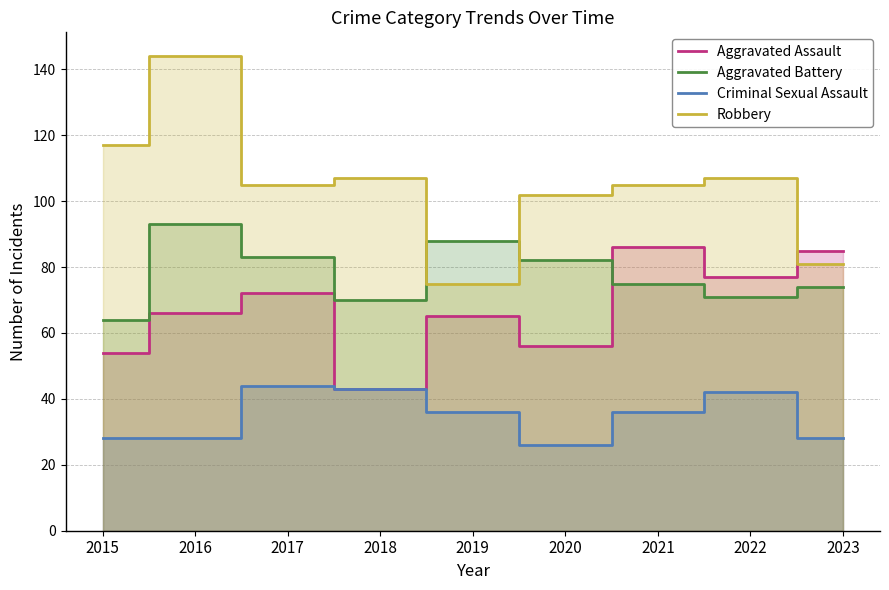

At which label is Aggravated Assault closest to 64?

2019